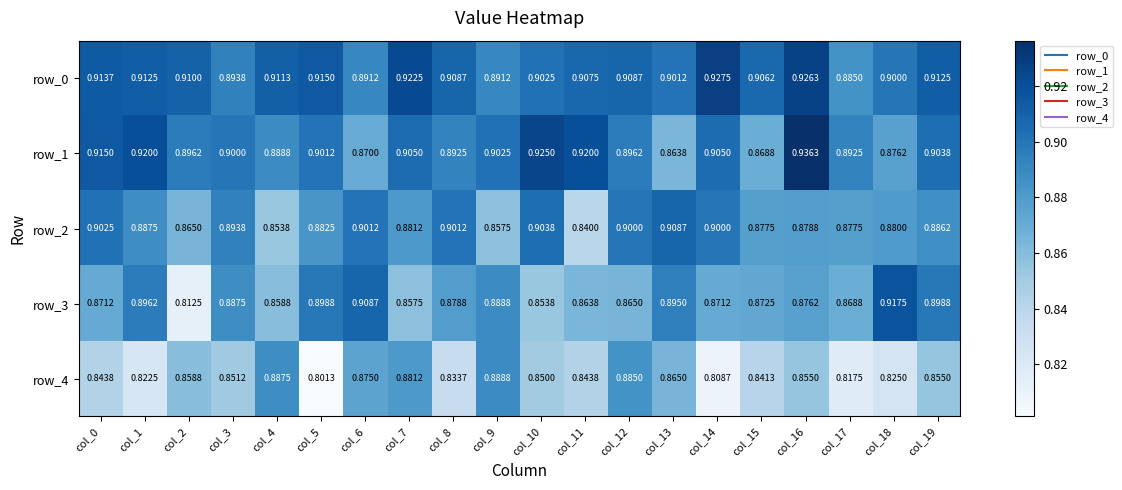

Is the value of row_4 at col_2 greater than the value of row_3 at col_8?

No